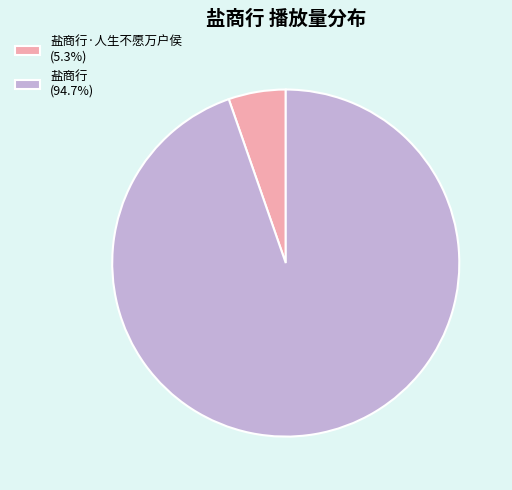

Does any single category account for the majority?

Yes